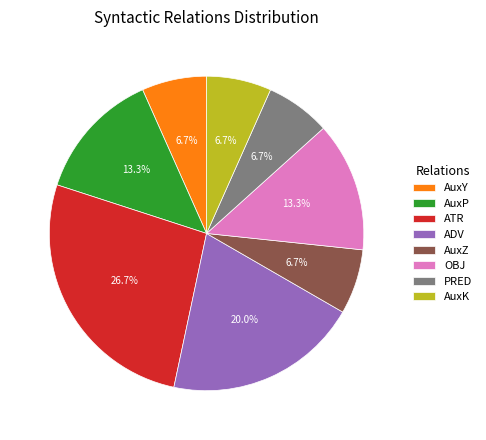

To the nearest percent, what is the difference between the largest and smallest slice percentages?

20%